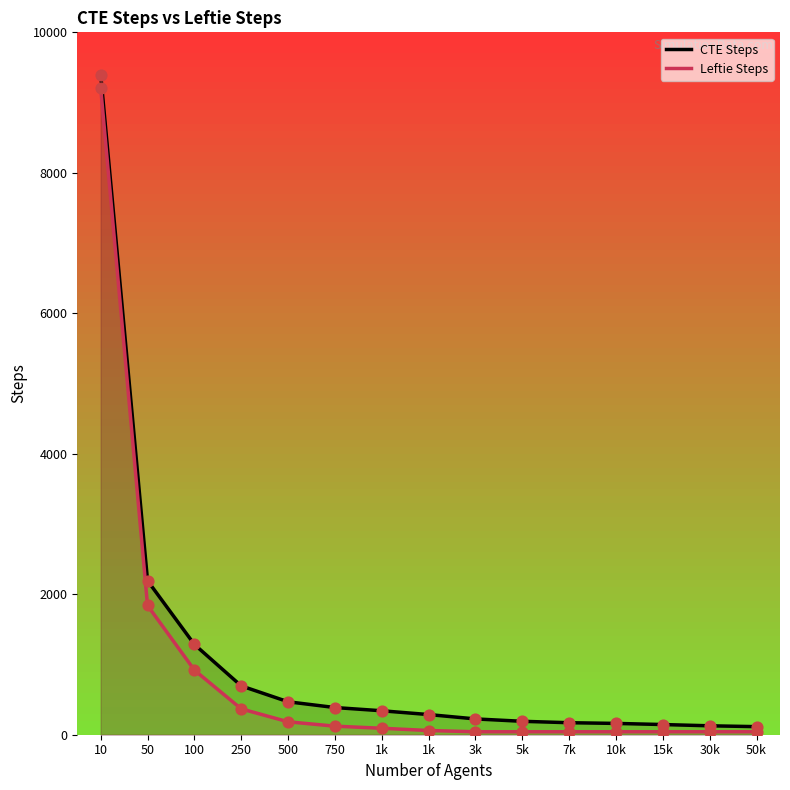

At which category is the sum across all series the highest?

10